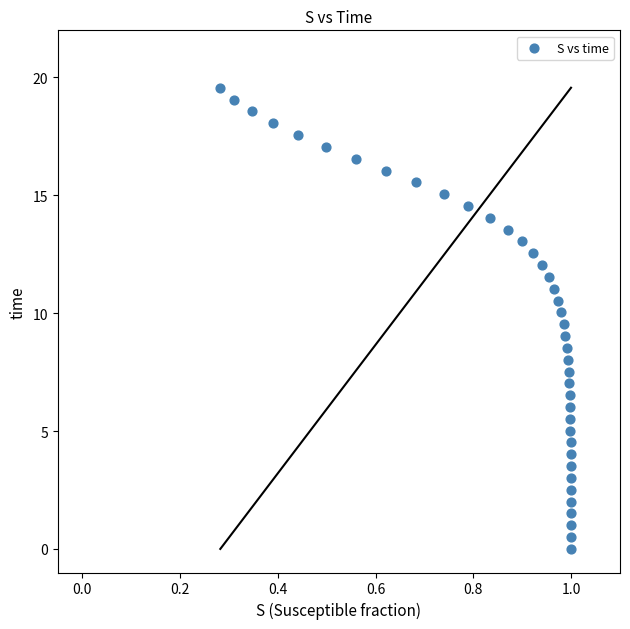

What is the range of X values (max minus min)?

0.7